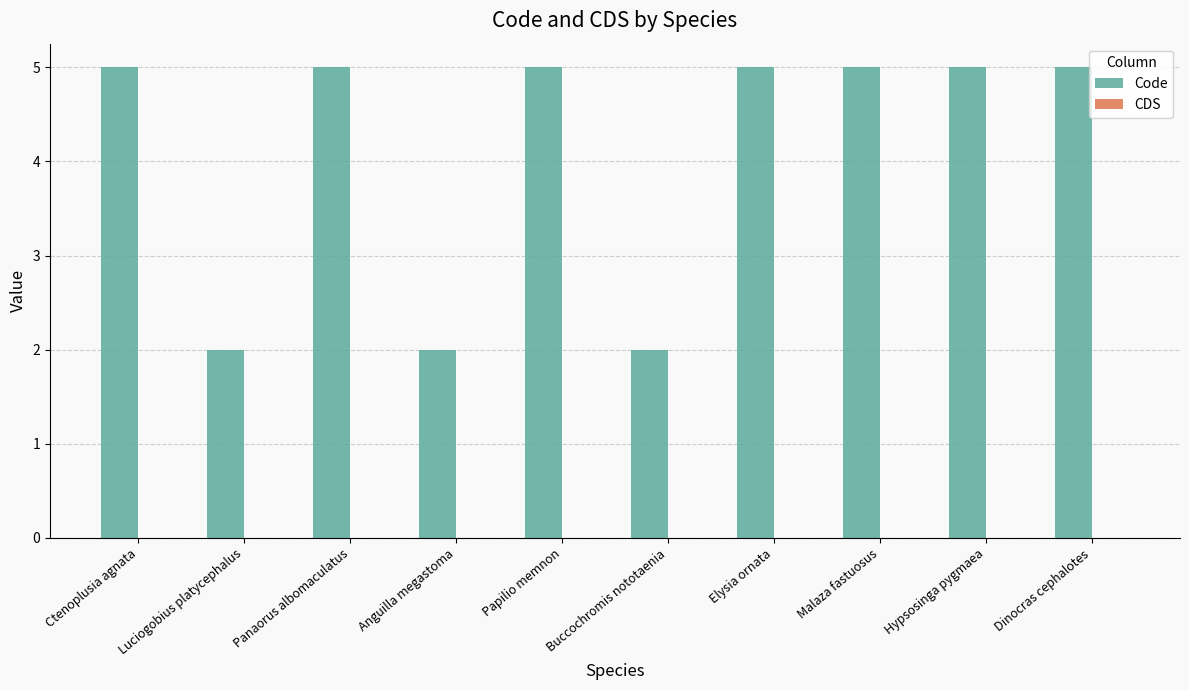

What is the label of the 6th bar from the left?

Buccochromis nototaenia